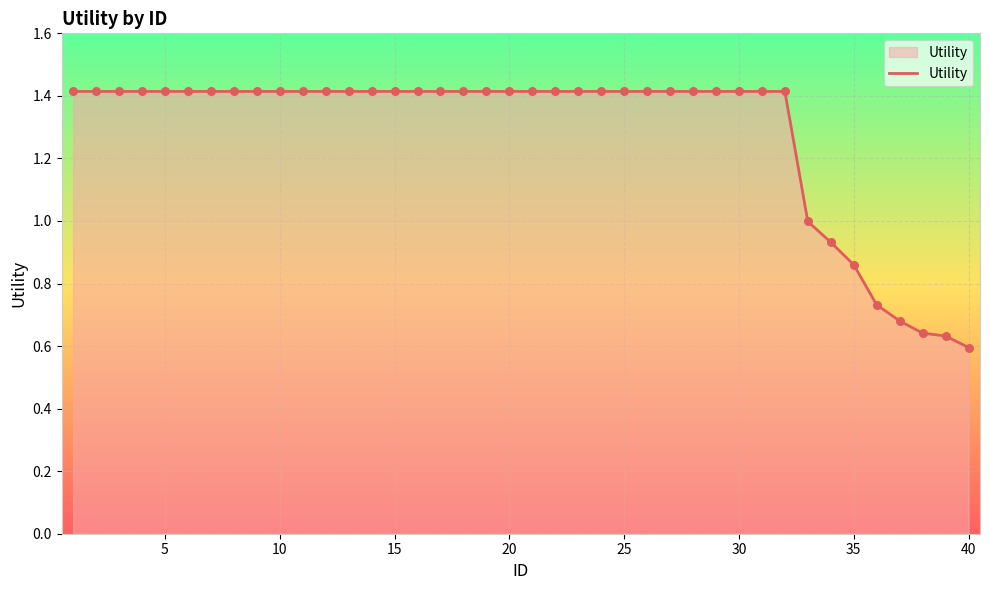

What is the difference between the maximum and minimum values?

0.8